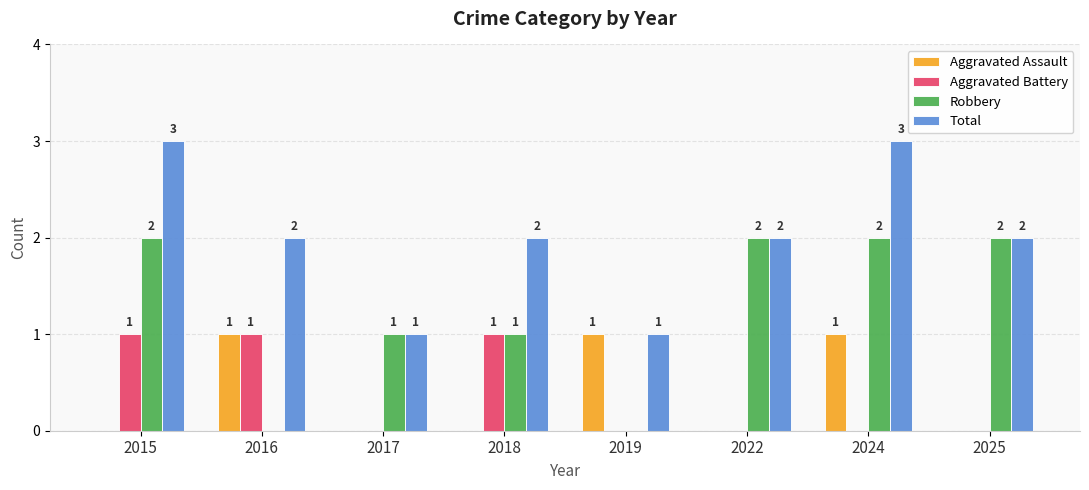

What is the sum of all Robbery values?

10